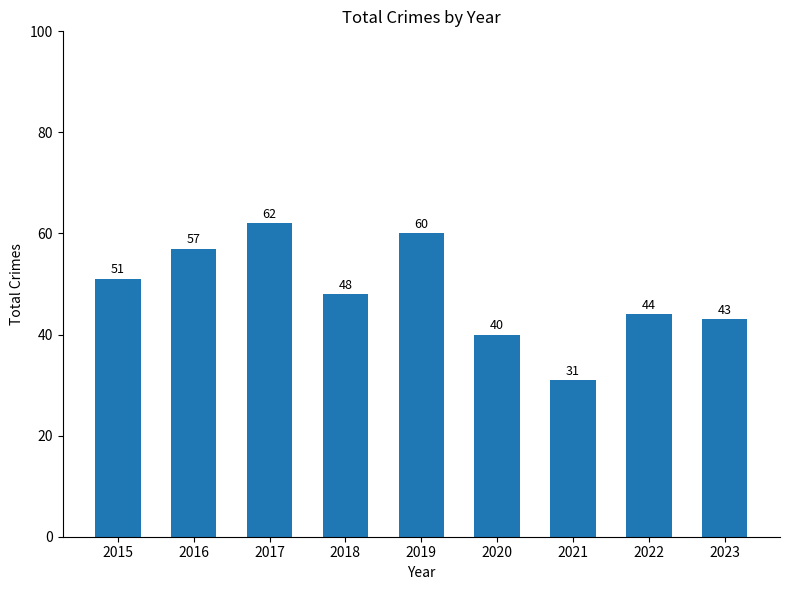

What is the difference between the values at 2021 and 2023?

12